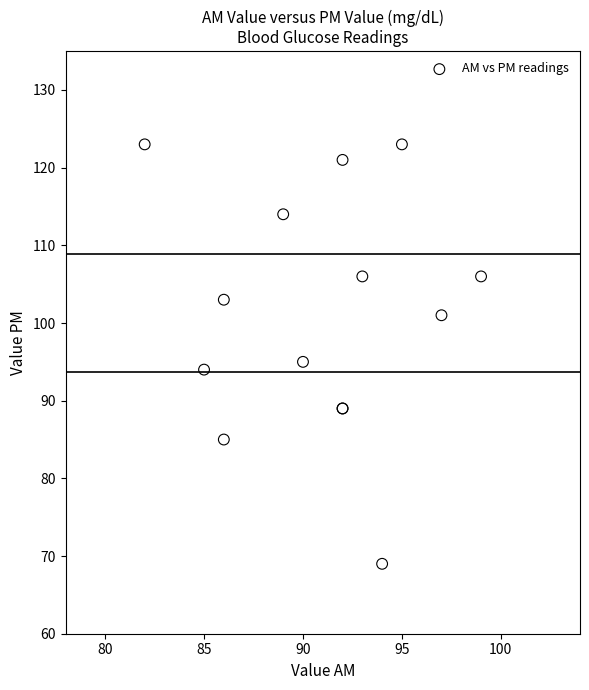

What Y value in the scatter plot is closest to 96?

95